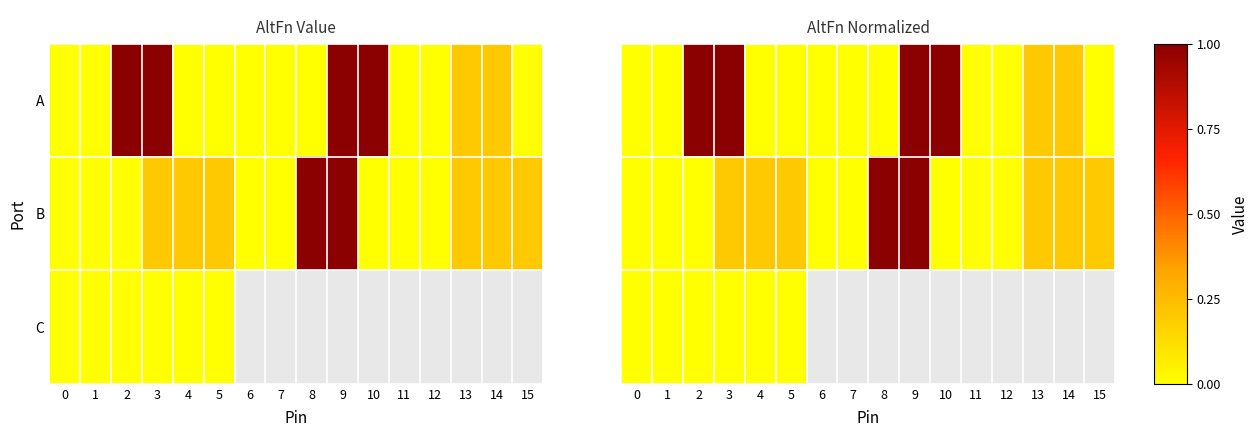

At 4, list the series in order from smallest to largest.

row_0, row_2, row_1